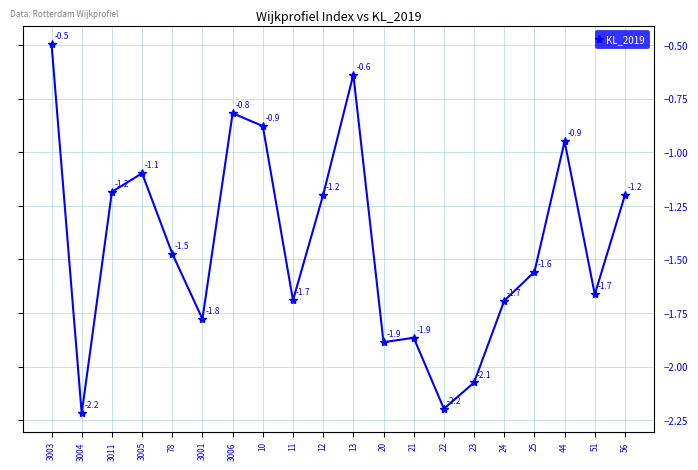

Which label corresponds to the largest value in the chart?

3003